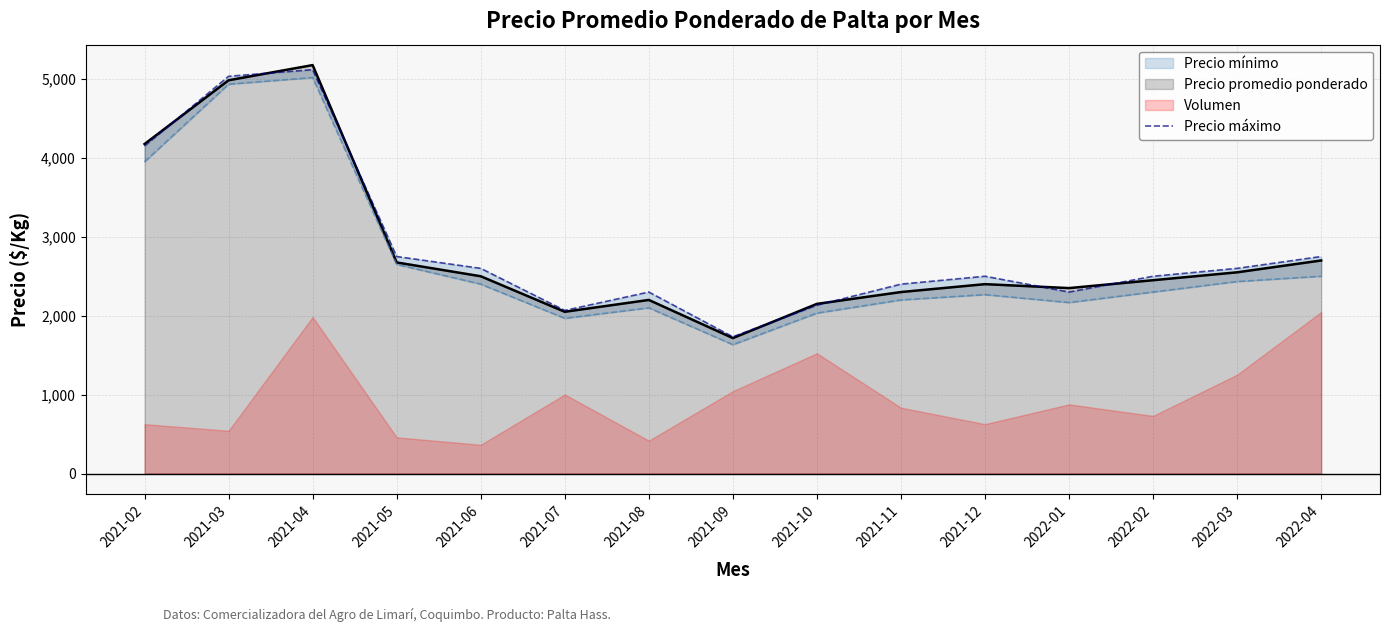

Which label corresponds to the largest value in the chart?

2021-04